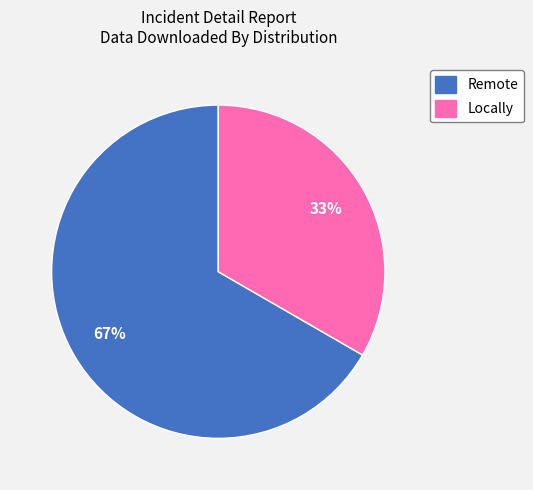

To the nearest percent, what is the average slice percentage?

50%